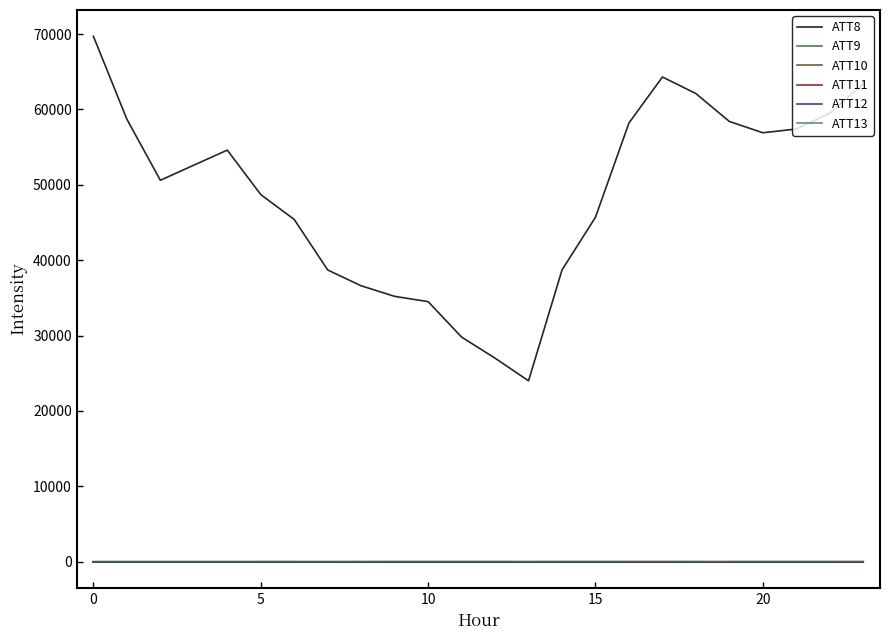

What is the maximum value shown in the chart?

69700.0